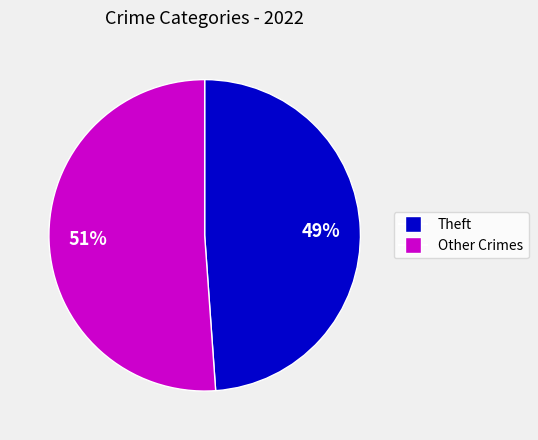

To the nearest percent, what is the average slice percentage?

50%